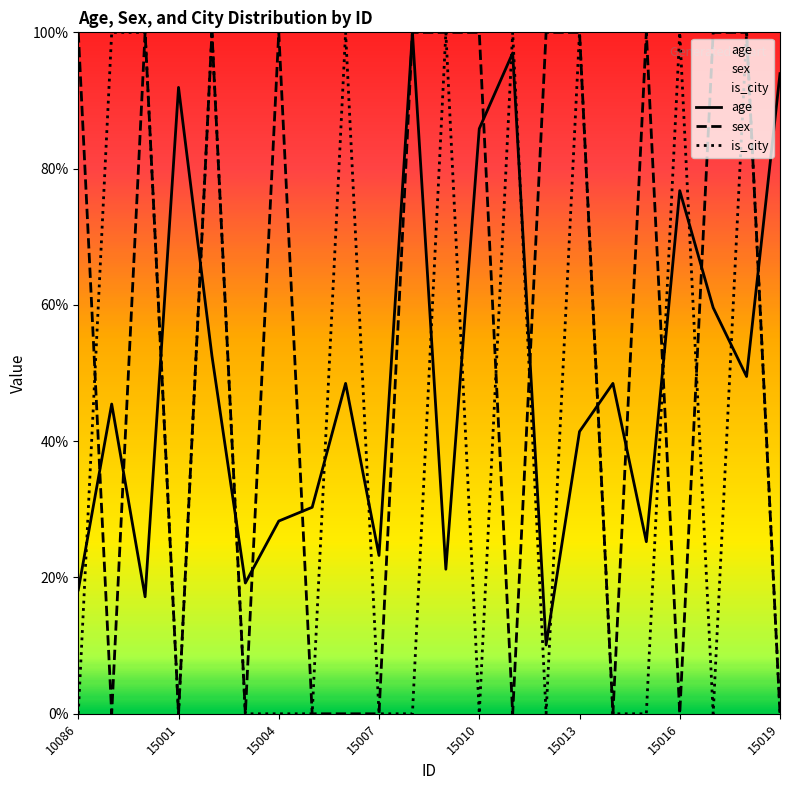

After their last crossing, which series has the higher values: sex or age?

age